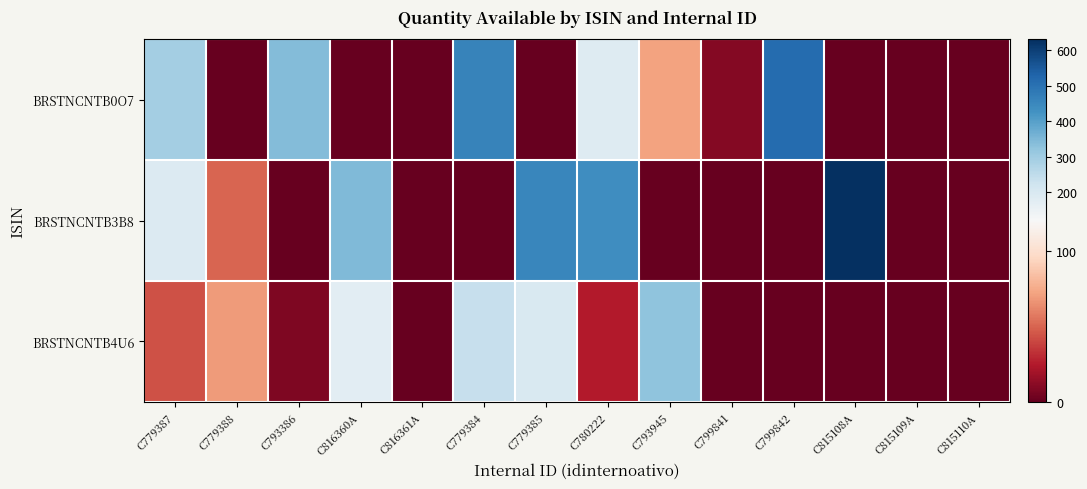

Which label corresponds to the largest value in the chart?

C815108A